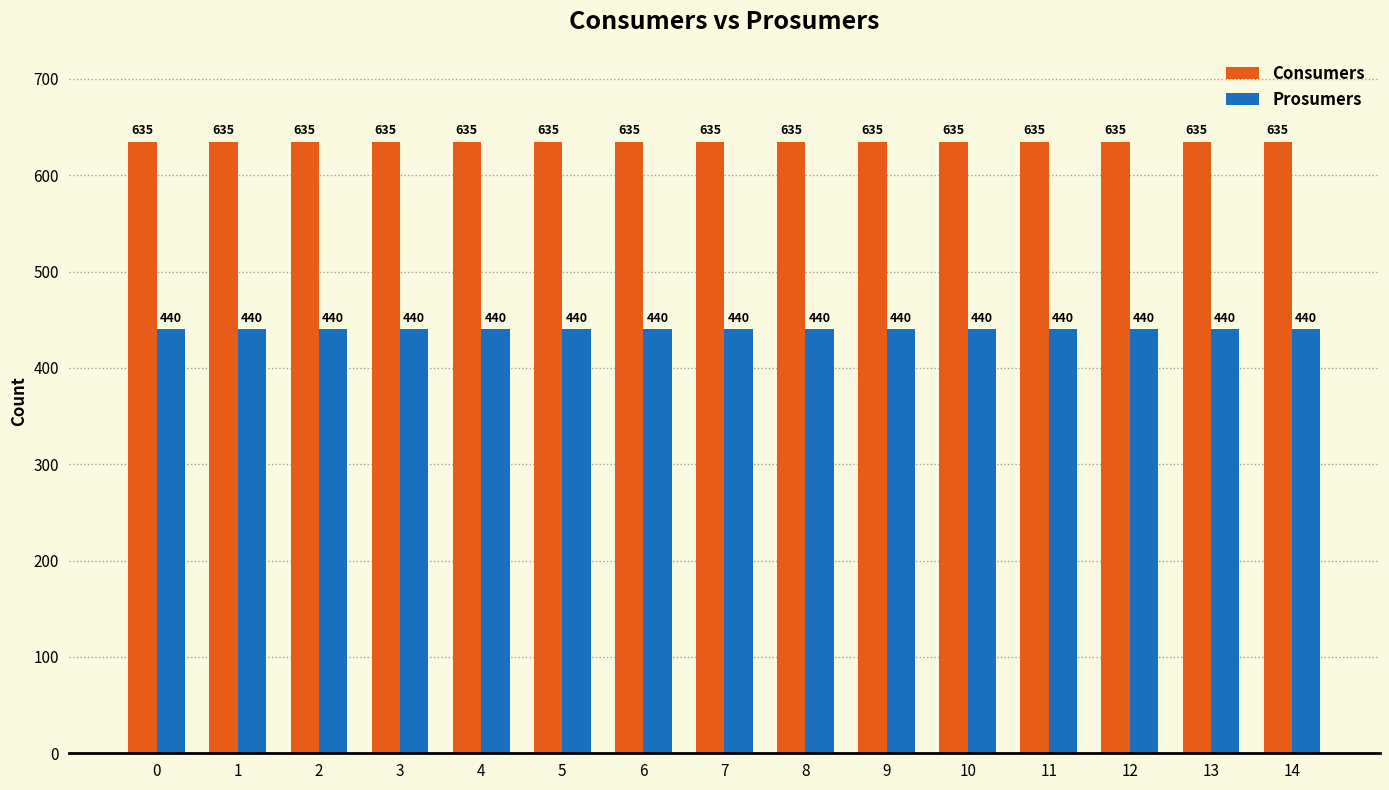

Reading right to left, what are all the values shown in this chart?

Consumers: 14=635	13=635	12=635	11=635	10=635	9=635	8=635	7=635	6=635	5=635	4=635	3=635	2=635	1=635	0=635
Prosumers: 14=440	13=440	12=440	11=440	10=440	9=440	8=440	7=440	6=440	5=440	4=440	3=440	2=440	1=440	0=440